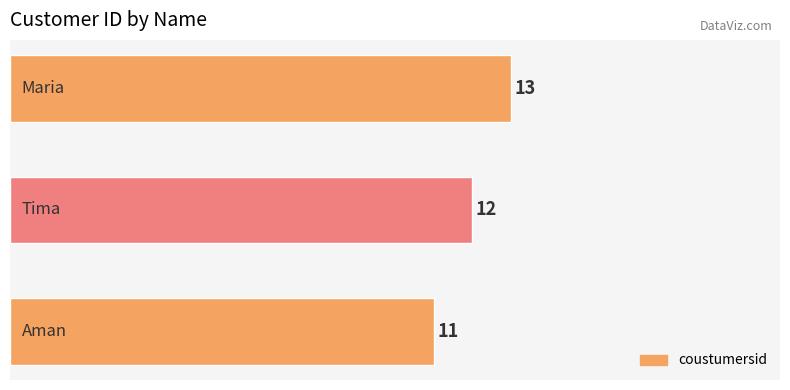

Reading top to bottom, extract all data points from this chart.

13	12	11